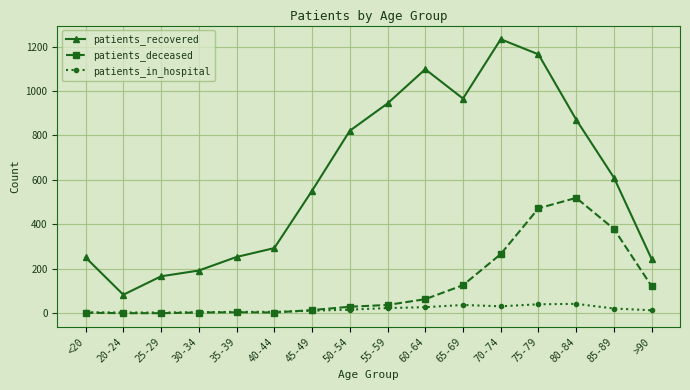

How many series are shown in this chart?

3